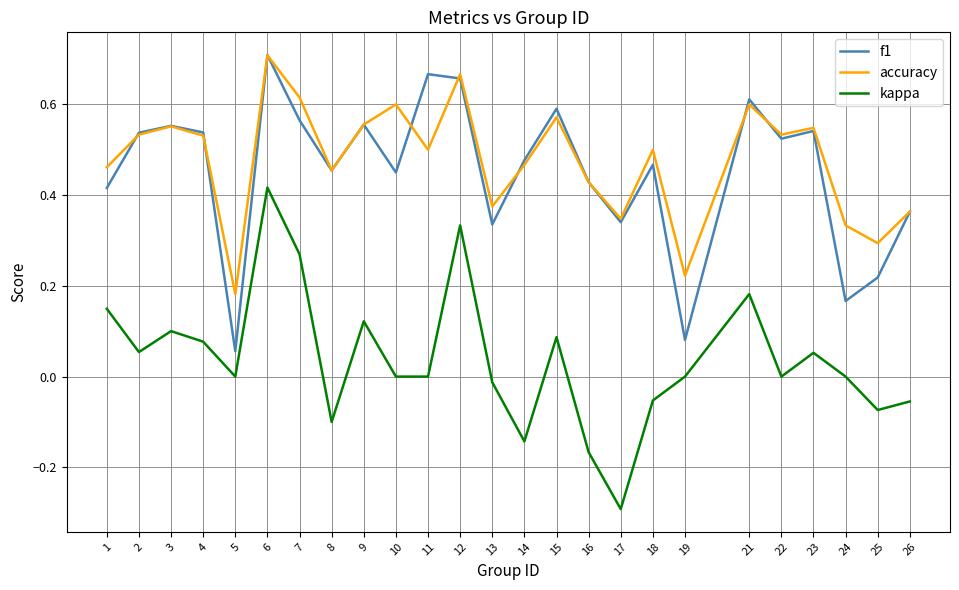

How many categories are shown in the chart?

25